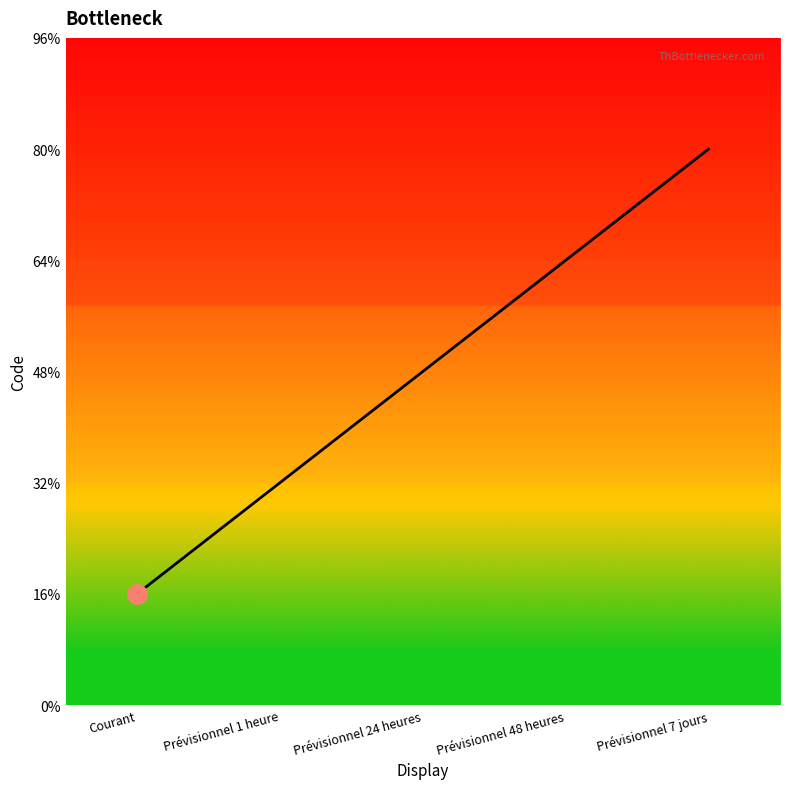

What is the label of the 4th point from the right?

Prévisionnel 1 heure